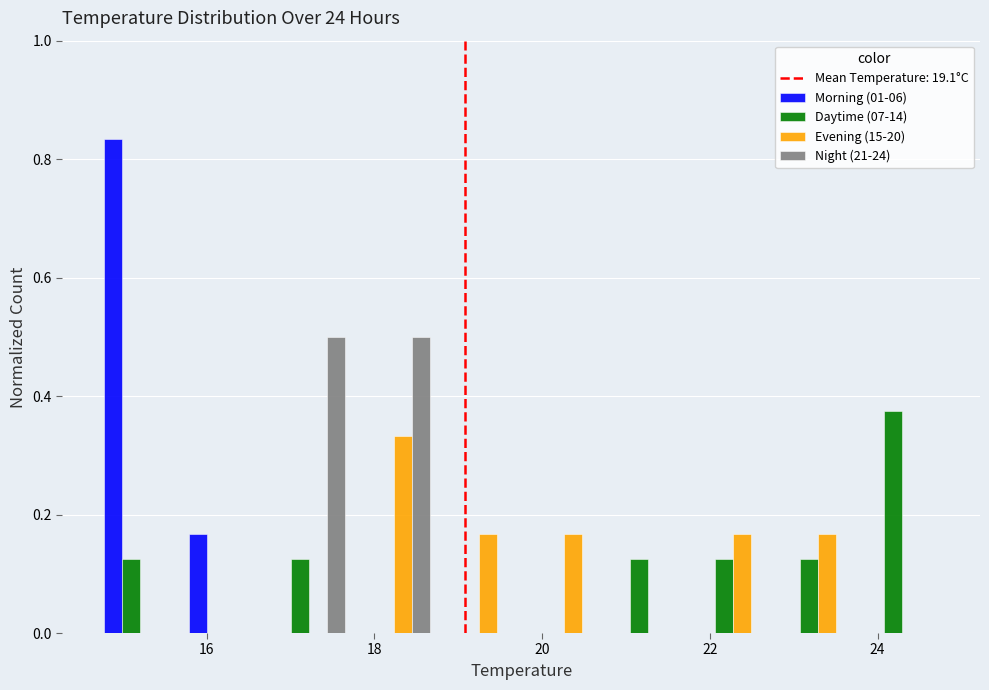

Reading left to right, list every range on the x-axis with the height of the bar of each series over it. Neither the bar edges nor the heights are printed on the chart, so give them approximately, as read against the axes.

14.8 to 15.8: Morning (01-06)=0.84	Daytime (07-14)=0.12	Evening (15-20)=0	Night (21-24)=0
15.8 to 16.8: Morning (01-06)=0.16	Daytime (07-14)=0	Evening (15-20)=0	Night (21-24)=0
16.8 to 17.8: Morning (01-06)=0	Daytime (07-14)=0.12	Evening (15-20)=0	Night (21-24)=0.50
17.8 to 18.8: Morning (01-06)=0	Daytime (07-14)=0	Evening (15-20)=0.34	Night (21-24)=0.50
18.8 to 19.8: Morning (01-06)=0	Daytime (07-14)=0	Evening (15-20)=0.16	Night (21-24)=0
19.8 to 20.8: Morning (01-06)=0	Daytime (07-14)=0	Evening (15-20)=0.16	Night (21-24)=0
20.8 to 21.8: Morning (01-06)=0	Daytime (07-14)=0.12	Evening (15-20)=0	Night (21-24)=0
21.8 to 22.8: Morning (01-06)=0	Daytime (07-14)=0.12	Evening (15-20)=0.16	Night (21-24)=0
22.8 to 23.8: Morning (01-06)=0	Daytime (07-14)=0.12	Evening (15-20)=0.16	Night (21-24)=0
23.8 to 24.8: Morning (01-06)=0	Daytime (07-14)=0.38	Evening (15-20)=0	Night (21-24)=0